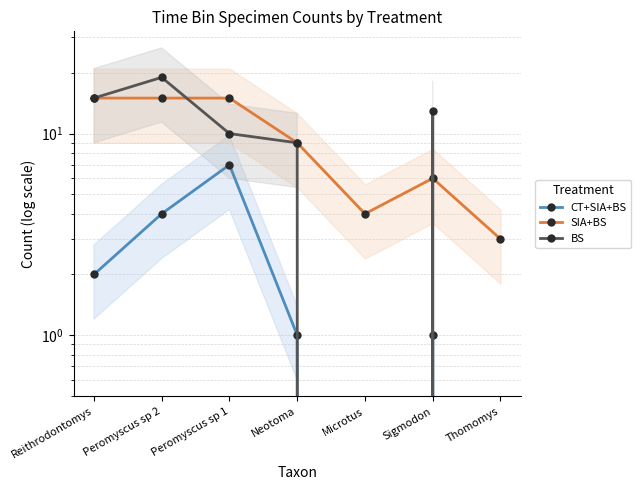

What is the label of the 5th point from the right?

Peromyscus sp 1